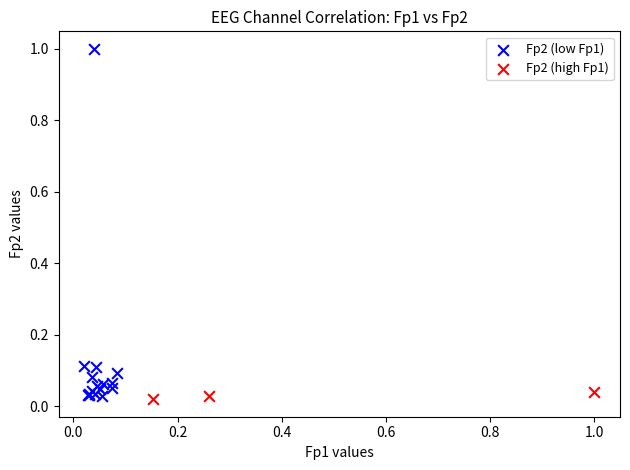

Which series has the widest spread of Y values?

Fp2 (low Fp1)